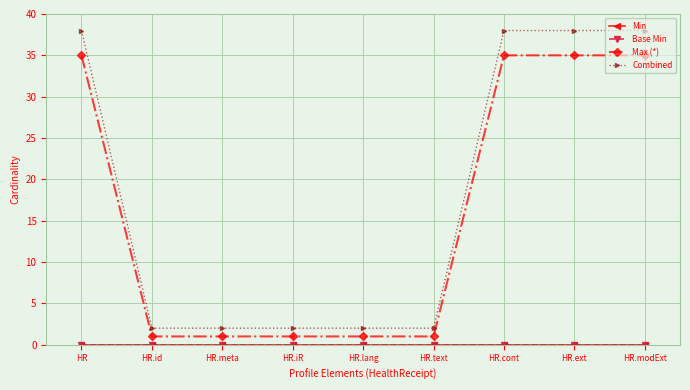

Which series has the widest spread of values?

Combined